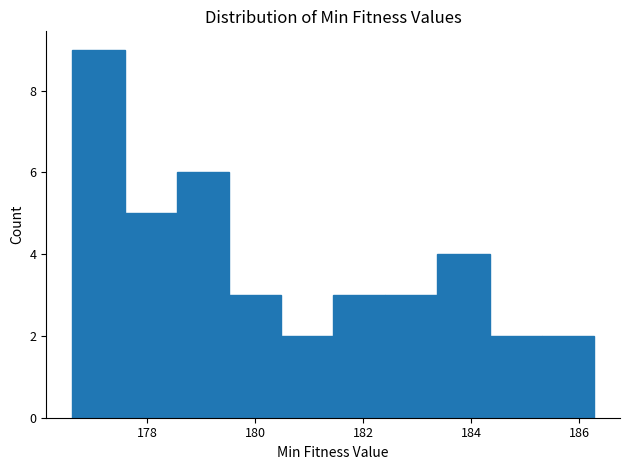

Reading left to right, transcribe this chart: for each bar, give the range it covers on the x-axis and its height. Neither the bar edges nor the heights are printed on the chart, so give them approximately, as read against the axes.

176.6 to 177.6: 9
177.6 to 178.6: 5
178.6 to 179.6: 6
179.6 to 180.4: 3
180.4 to 181.4: 2
181.4 to 182.4: 3
182.4 to 183.4: 3
183.4 to 184.4: 4
184.4 to 185.4: 2
185.4 to 186.2: 2